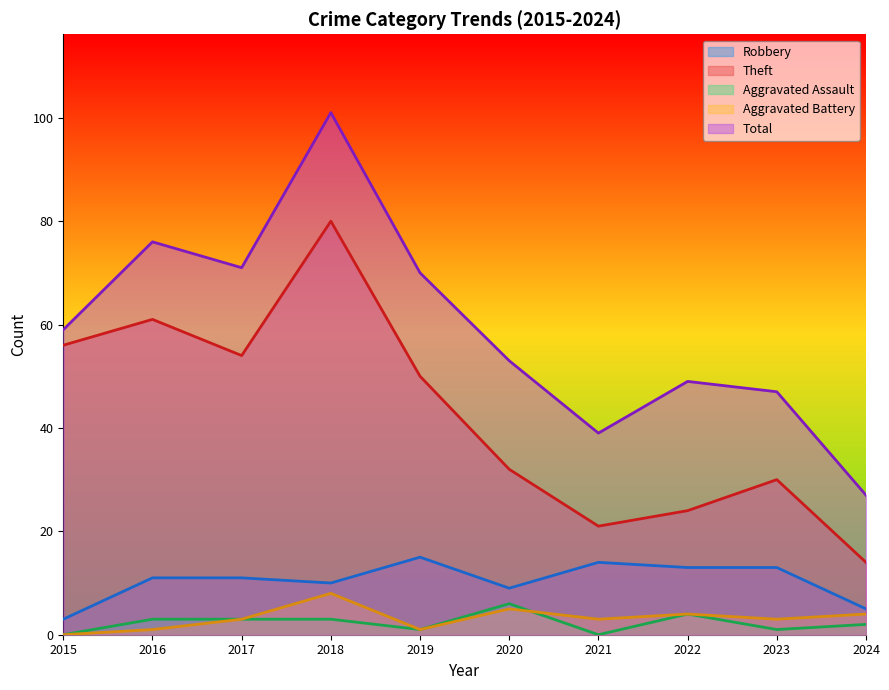

What is the value of the Aggravated Assault point at the 2nd from the left?

3